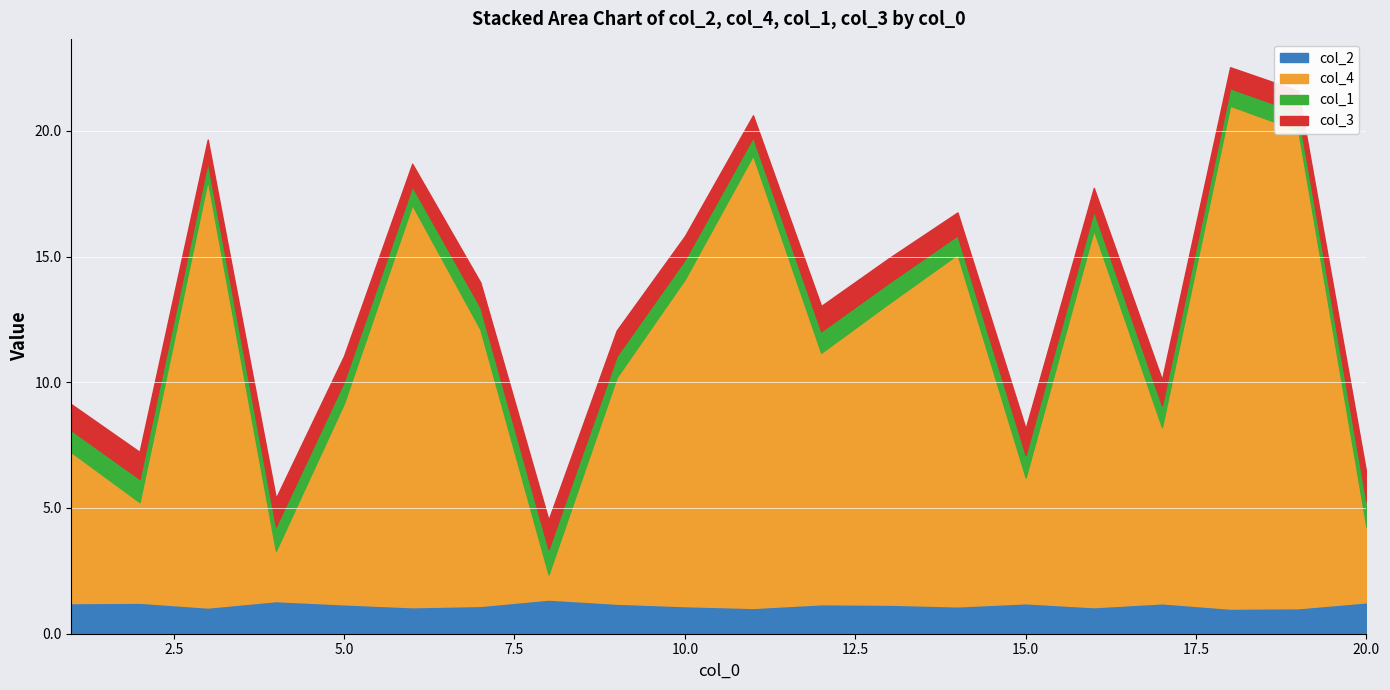

Which category has the highest value in the col_3 series?

8